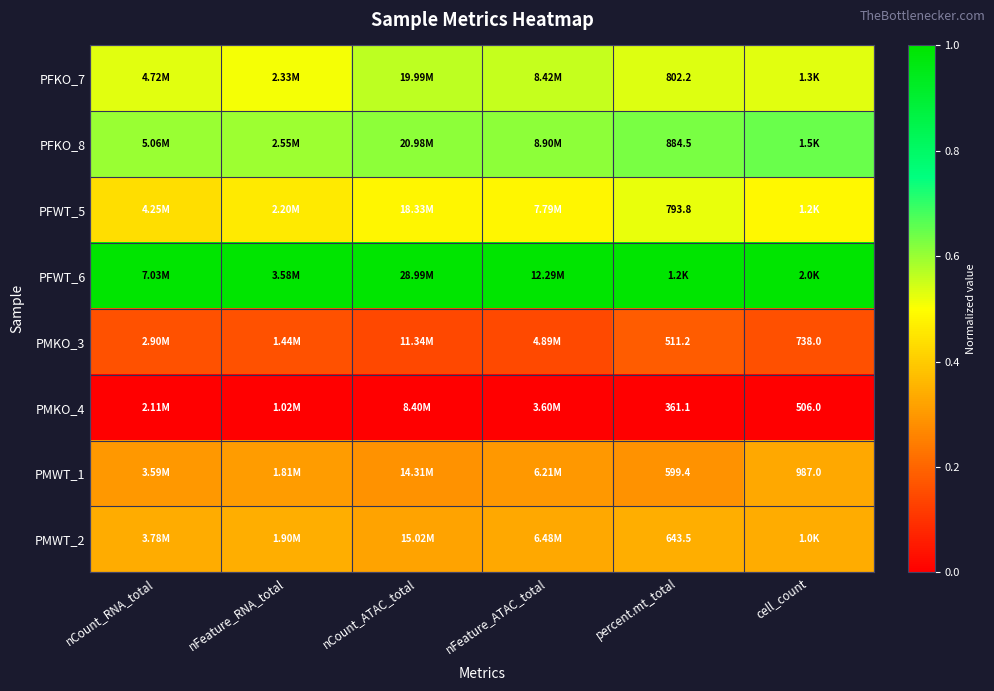

At how many categories does at least one series exceed 0?

6